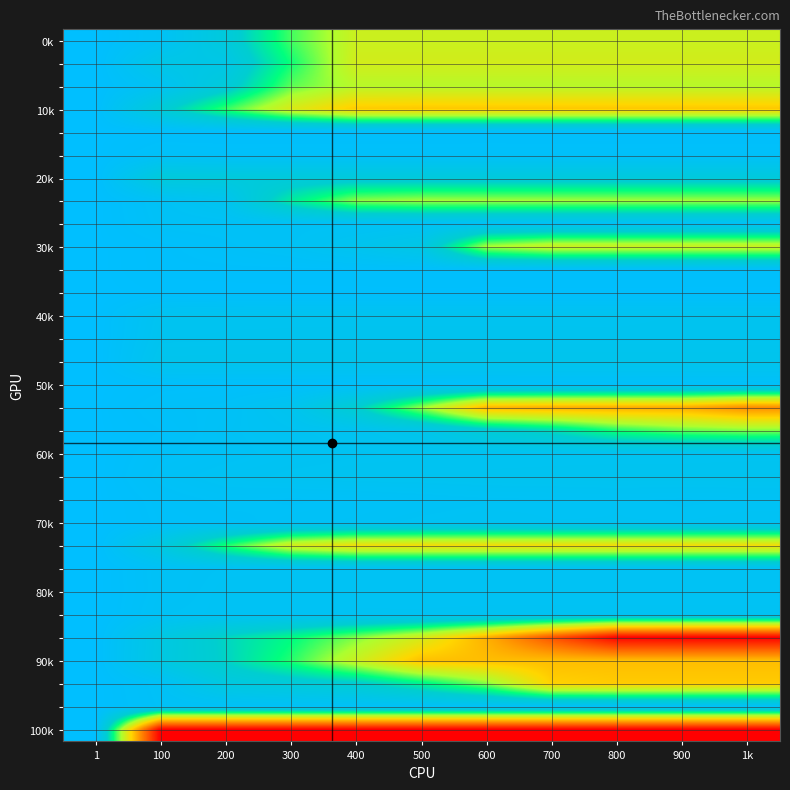

Which has a higher value, 600 or 700?

600